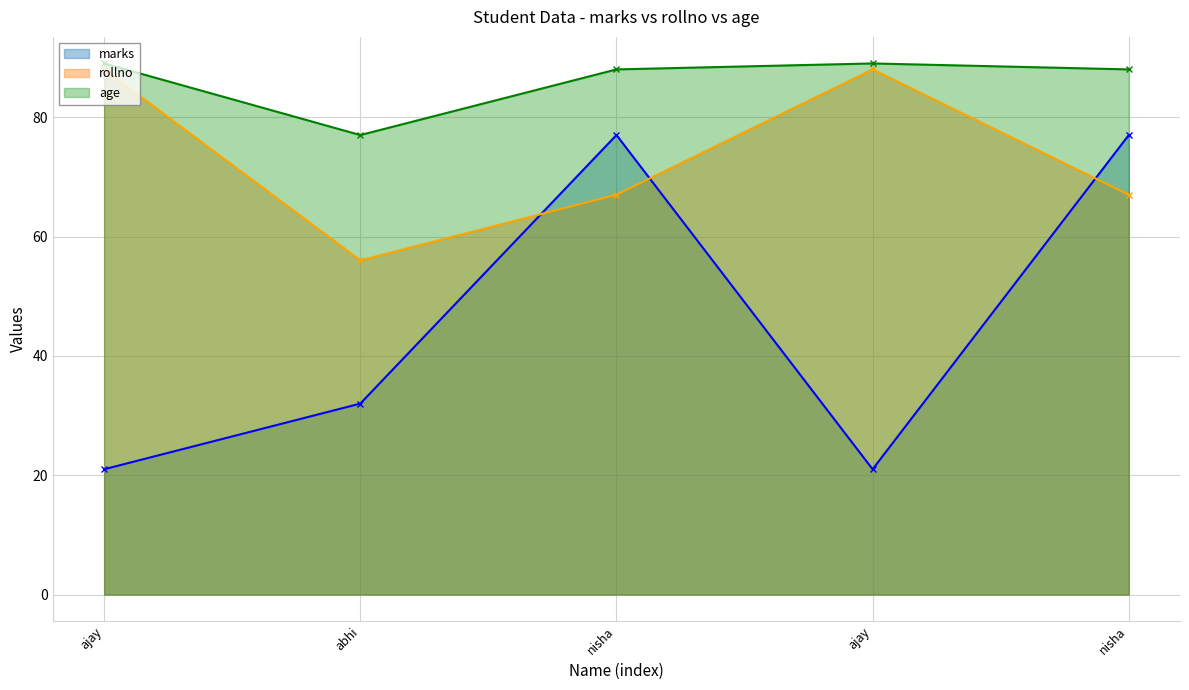

Which series has the widest spread of values?

marks